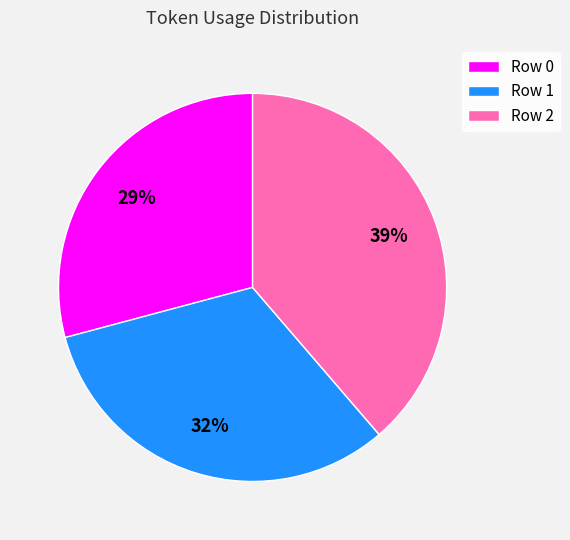

Which category has the biggest portion of the pie?

Row 2